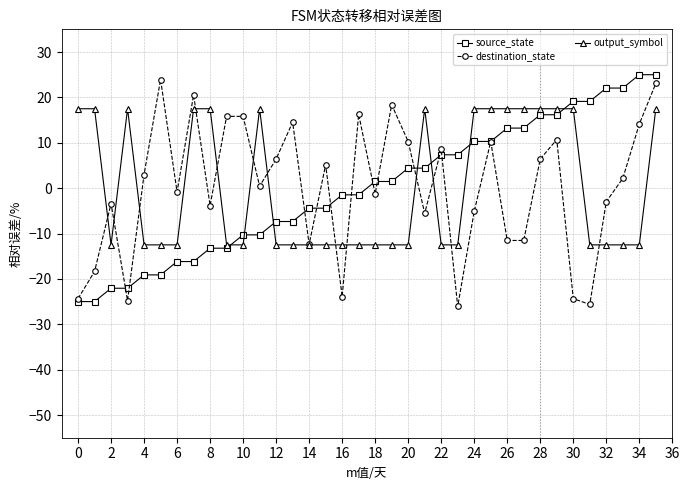

What are all the series names shown in the legend?

source_state, destination_state, output_symbol